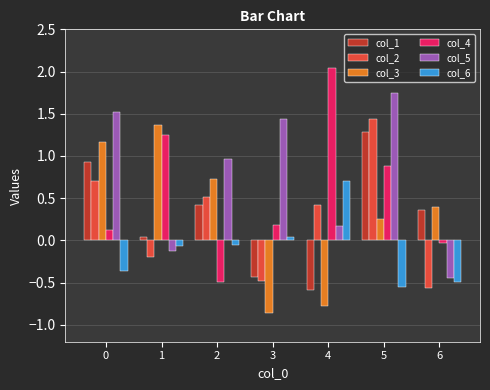

True or false: col_2 has a value of 1.0 at 0.

False